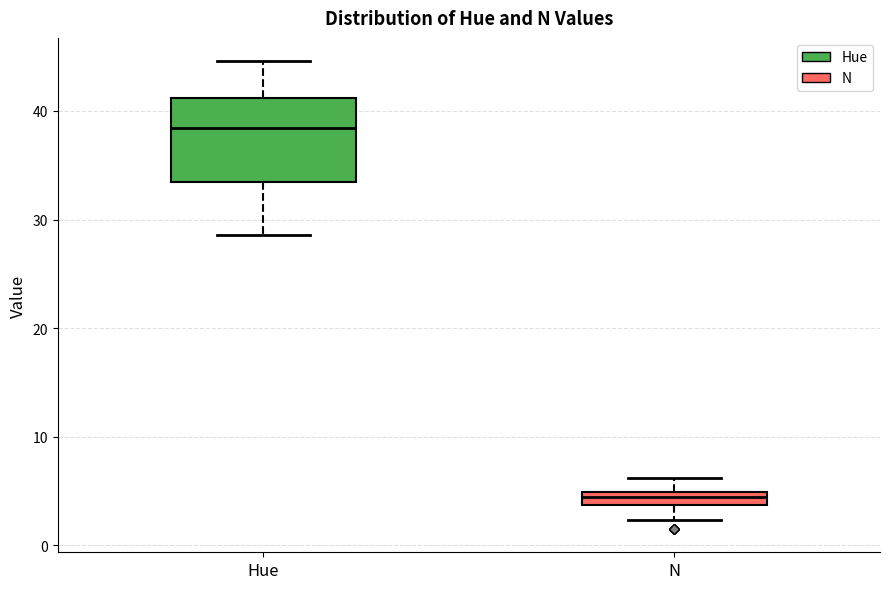

Where is the lower edge of the box for Hue on the y-axis? The values are not printed on the chart, so give them approximately, as read against the axis.

33